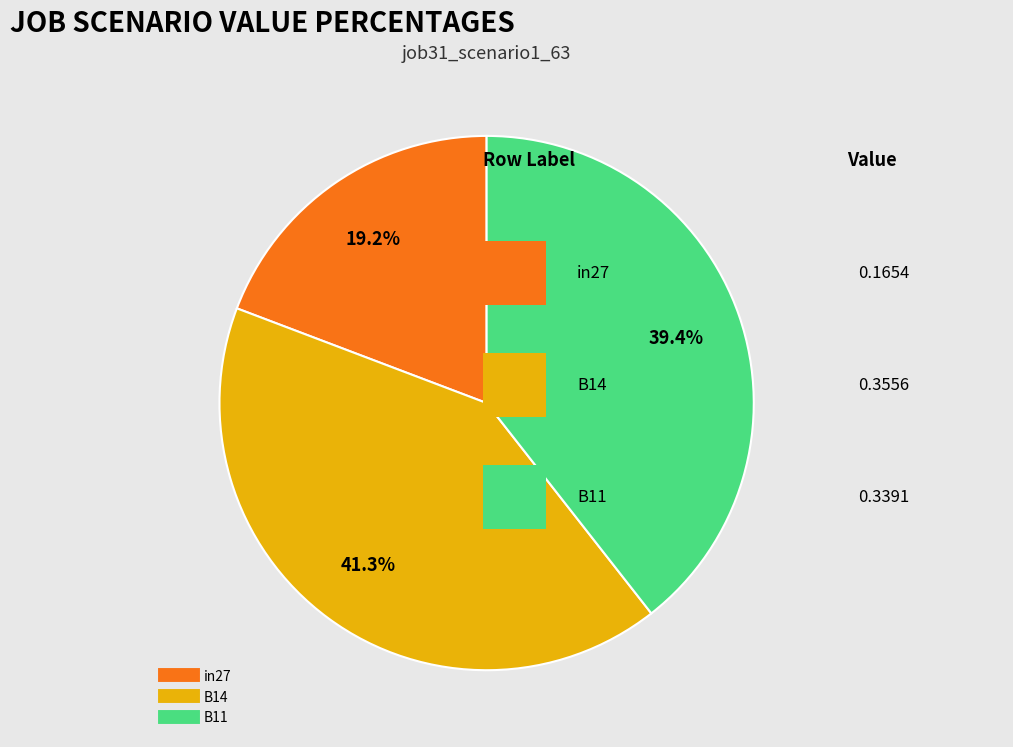

What portion of the pie excludes B14?

58.7%